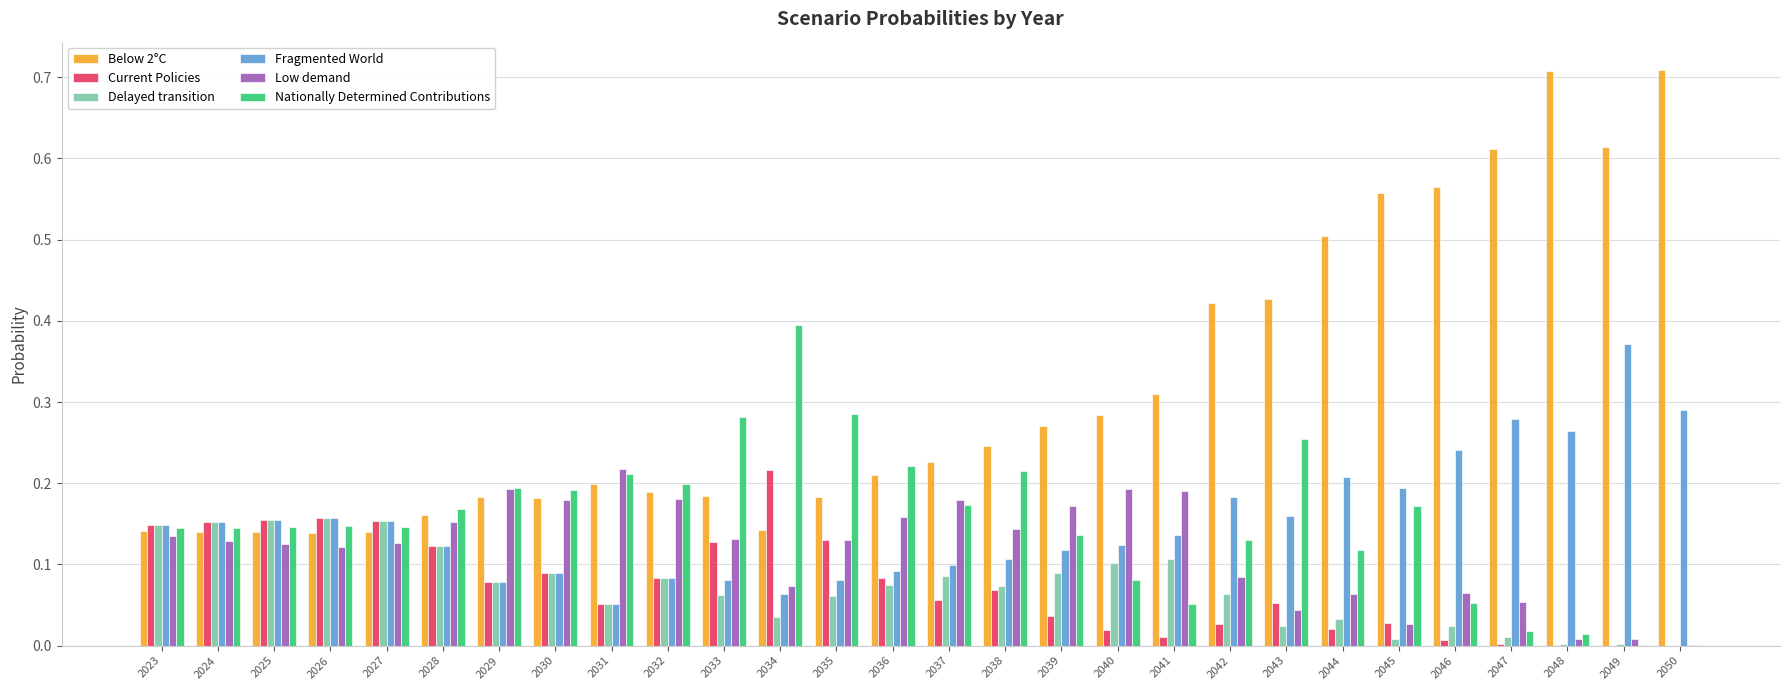

The value of Fragmented World at 2028 is 0.1. True or false?

True